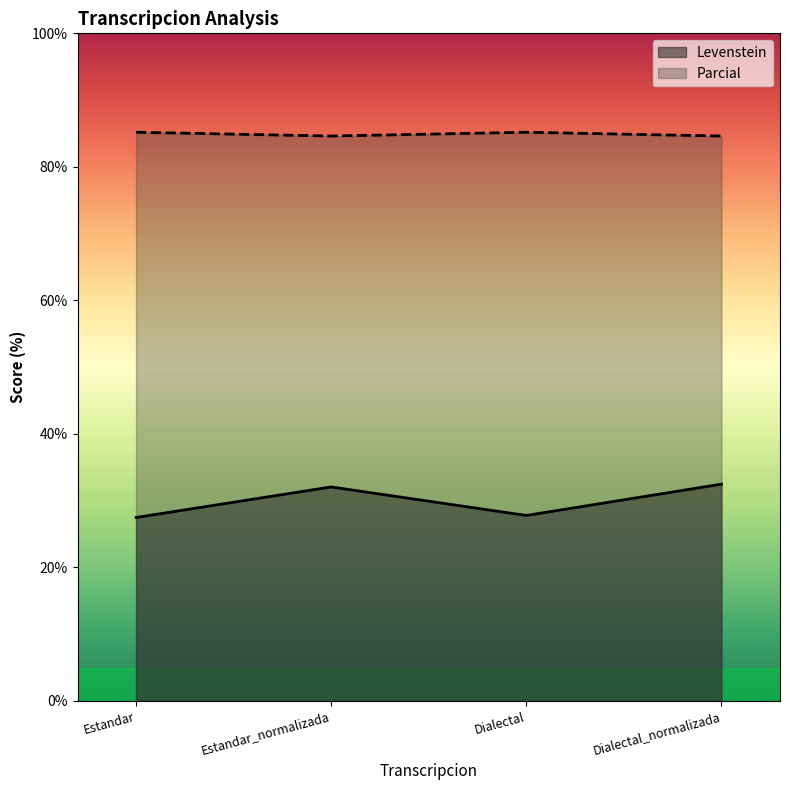

Where is the first local minimum for Parcial?

Estandar_normalizada